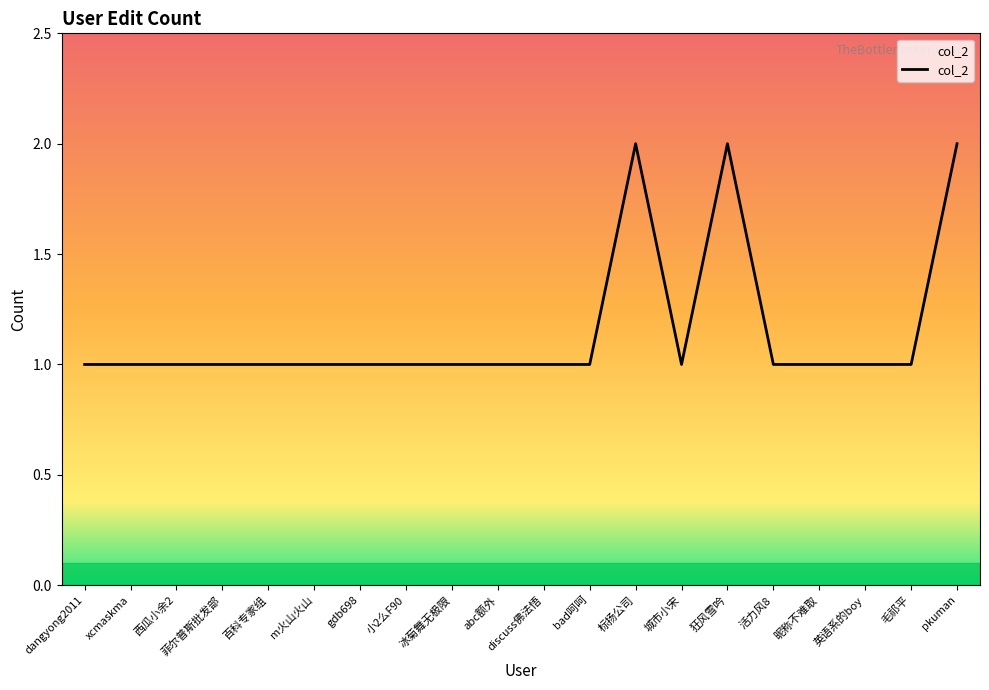

The chart shows a value of 2 at 菲尔普斯批发部. True or false?

False